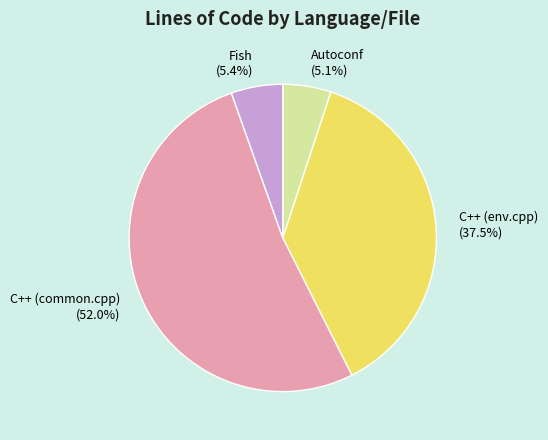

What is the ratio of the value at Fish (5.4%) to the value at Autoconf (5.1%)?

1.1